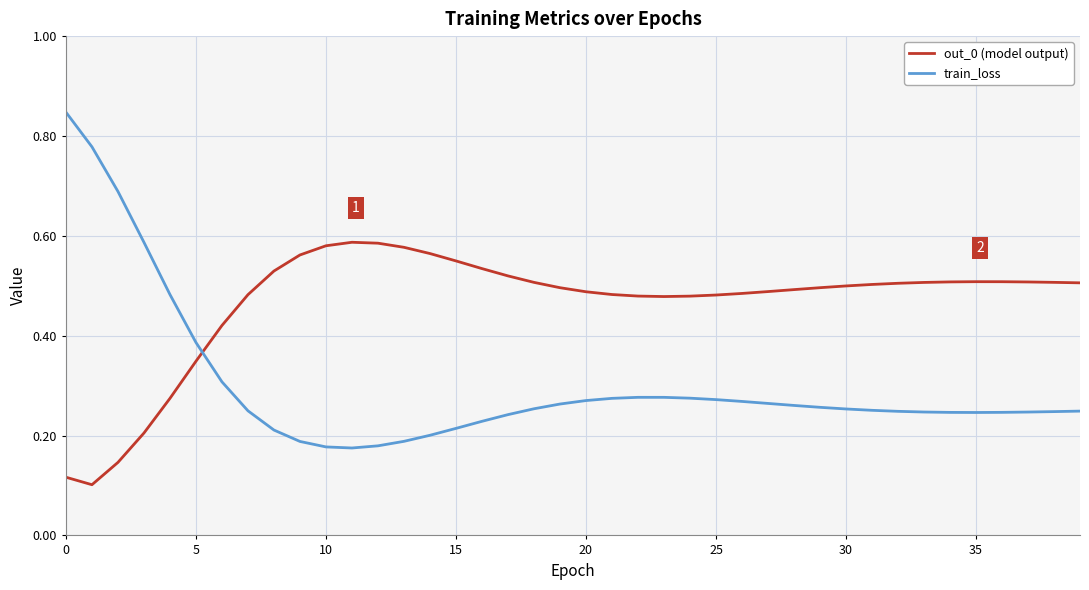

Which series has the widest spread of values?

train_loss